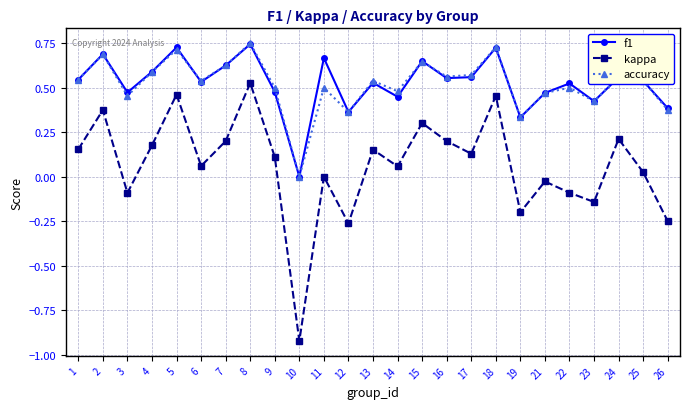

True or false: kappa and f1 intersect in this chart.

False